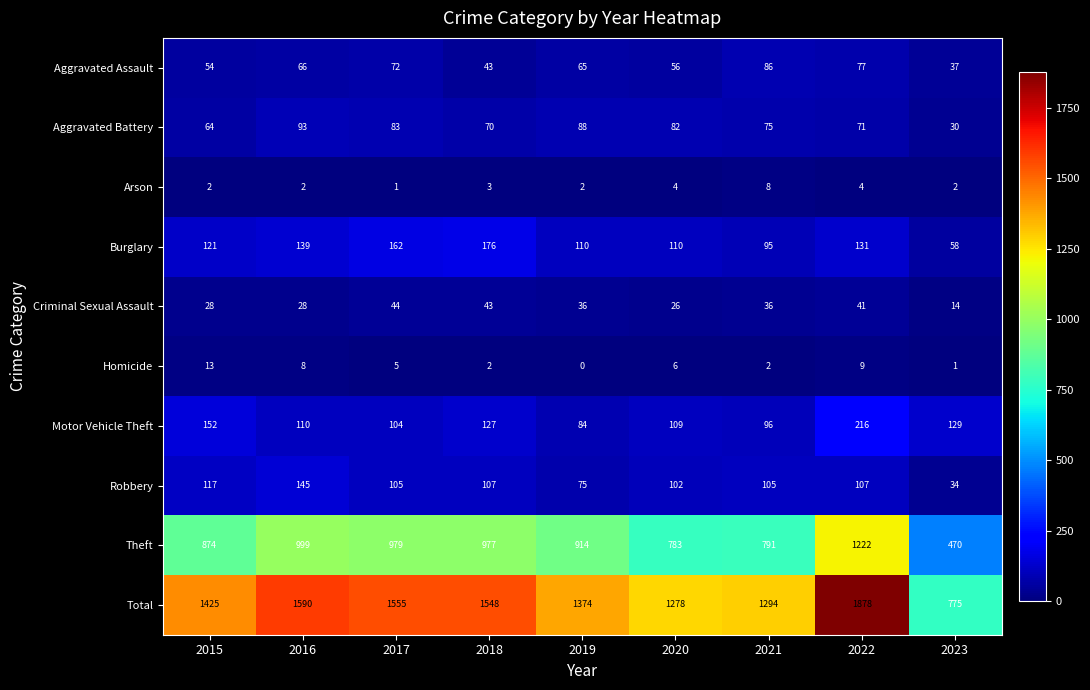

Is it true that Homicide equals 13 at 2015?

True